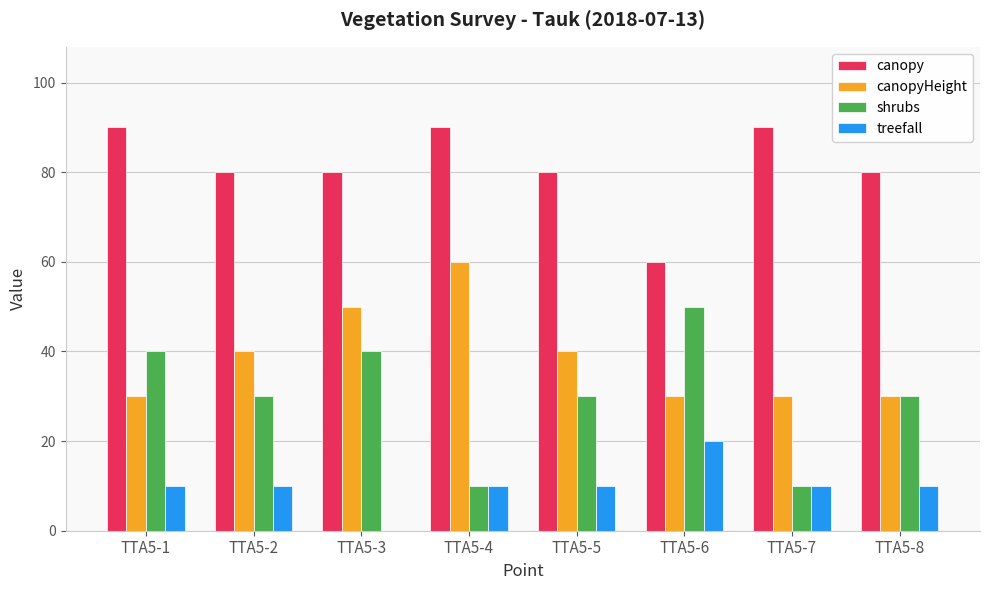

Reading left to right, transcribe all the data shown in this chart.

canopy: 90	80	80	90	80	60	90	80
canopyHeight: 30	40	50	60	40	30	30	30
shrubs: 40	30	40	10	30	50	10	30
treefall: 10	10	0	10	10	20	10	10